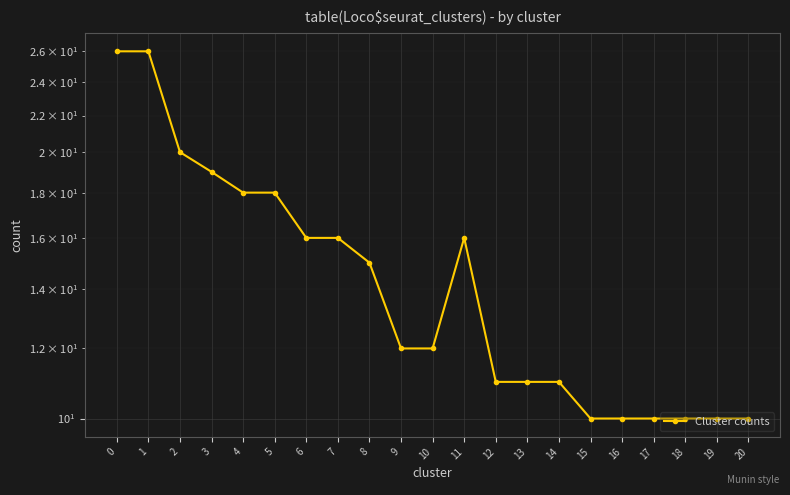

How many lines are shown in the chart?

1